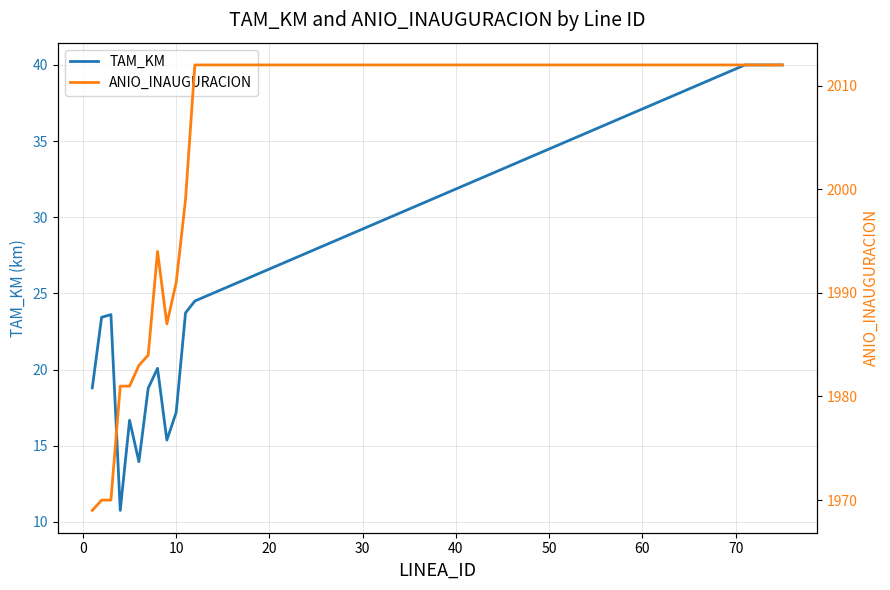

What is the maximum value for TAM_KM?

40.0